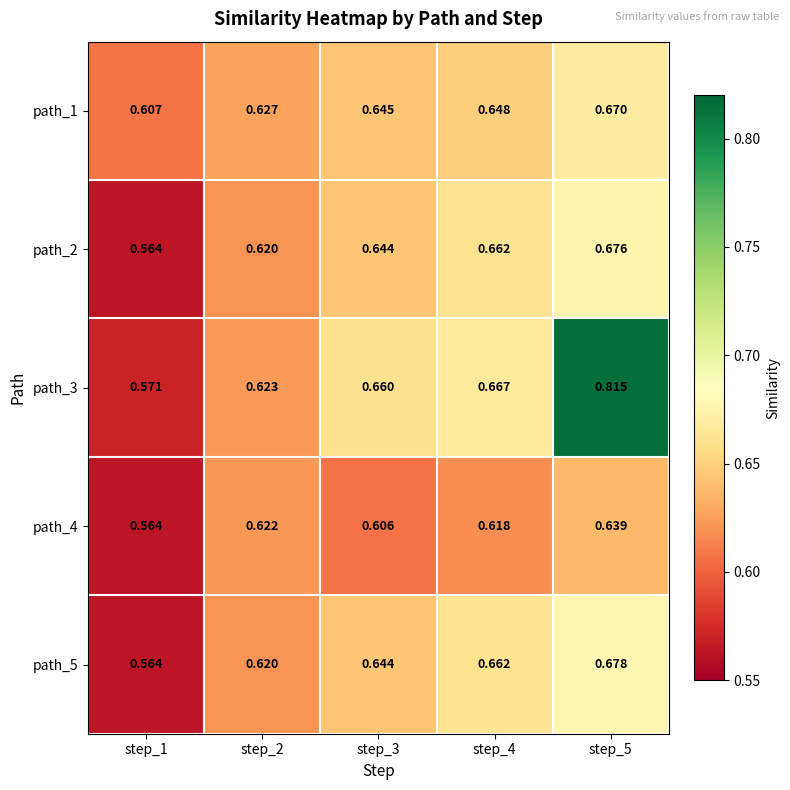

Is the value of path_1 at step_2 greater than the value of path_4 at step_3?

Yes